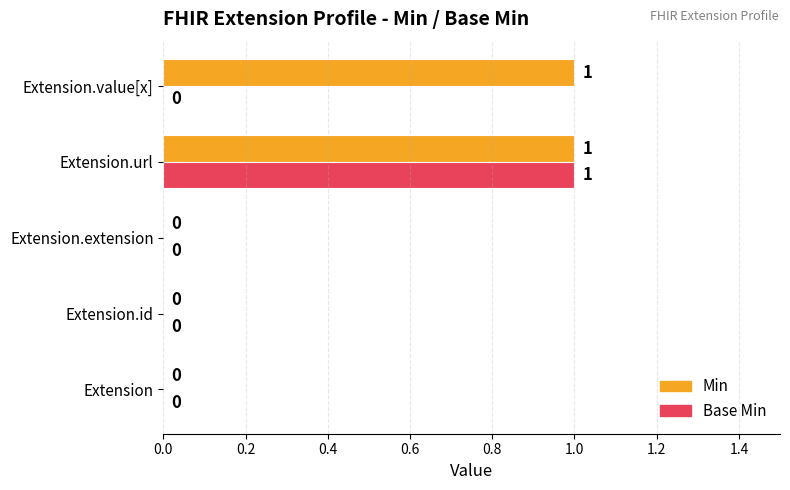

At which category is the sum across all series the highest?

Extension.url